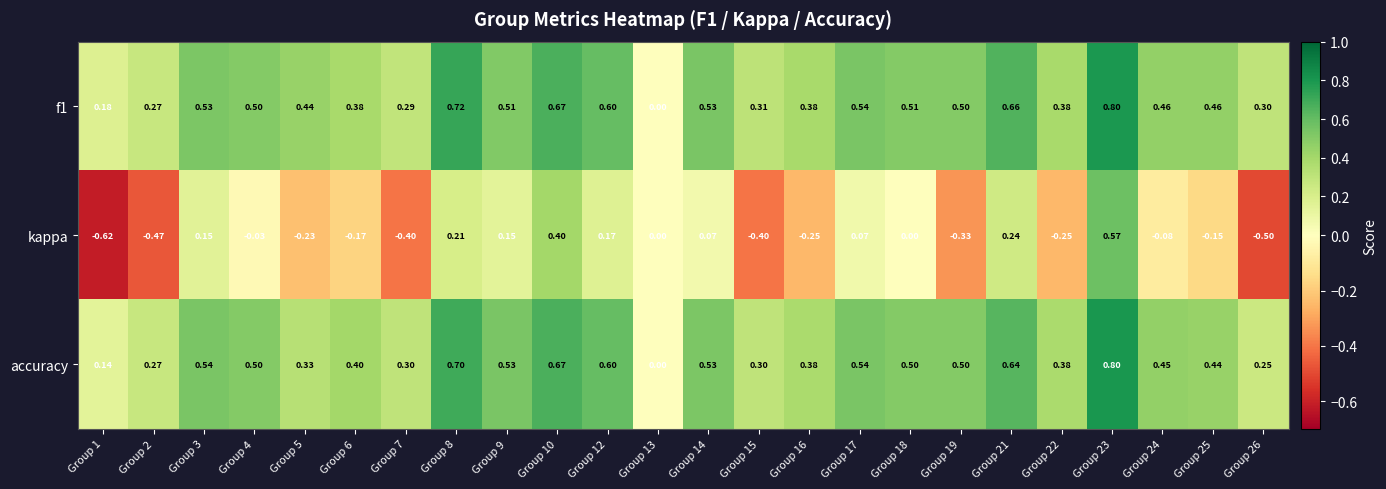

Between Group 10 and Group 26, which series saw the biggest shift?

kappa